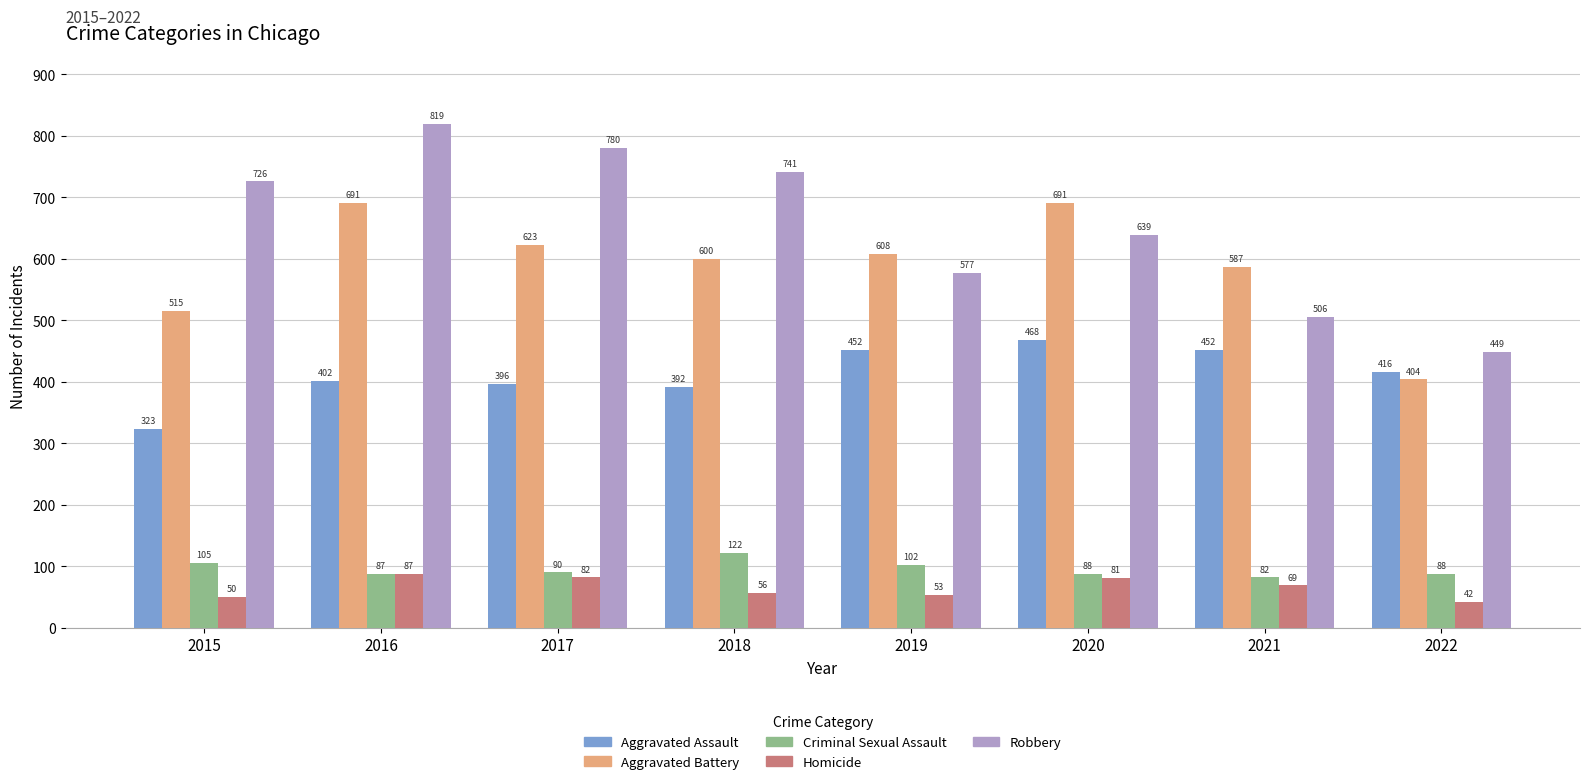

At how many categories does at least one series exceed 151?

8